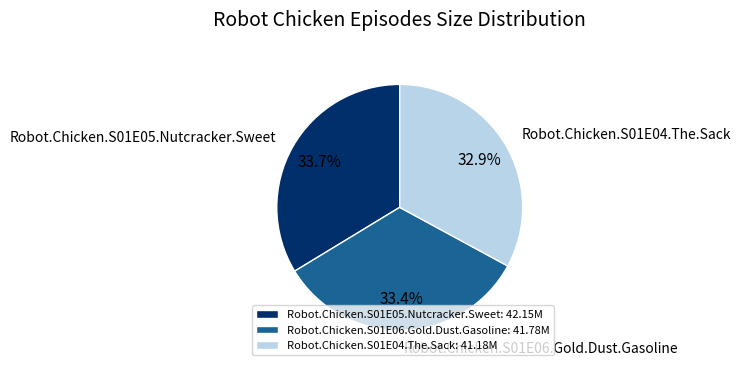

The Robot.Chicken.S01E06.Gold.Dust.Gasoline slice represents 48% of the pie. True or false?

False